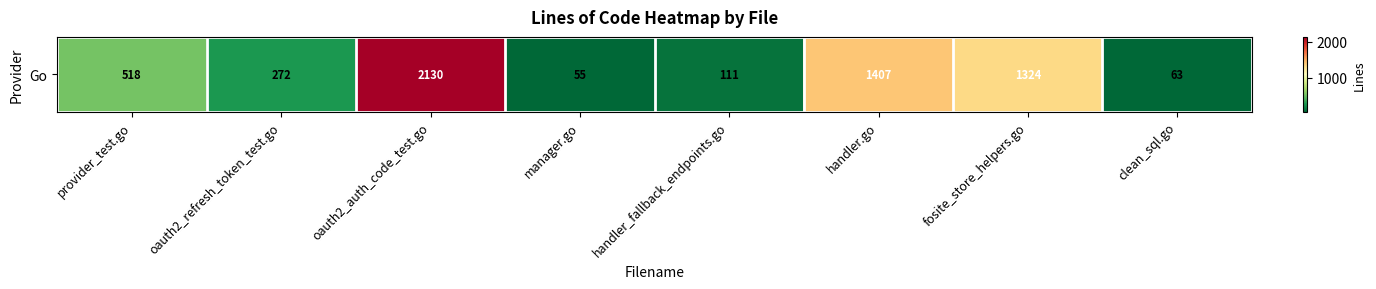

At which category does the chart reach its minimum across all series?

manager.go